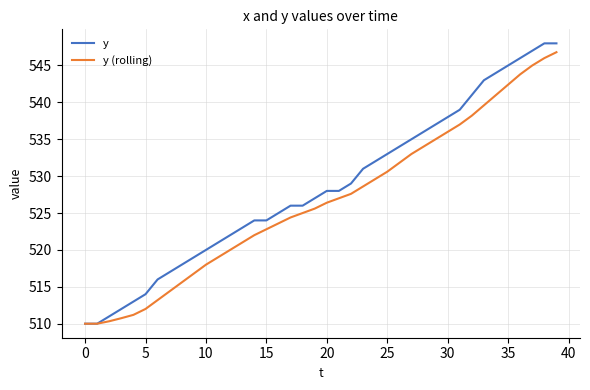

List the series in order of their overall mean, lowest first.

y (rolling), y